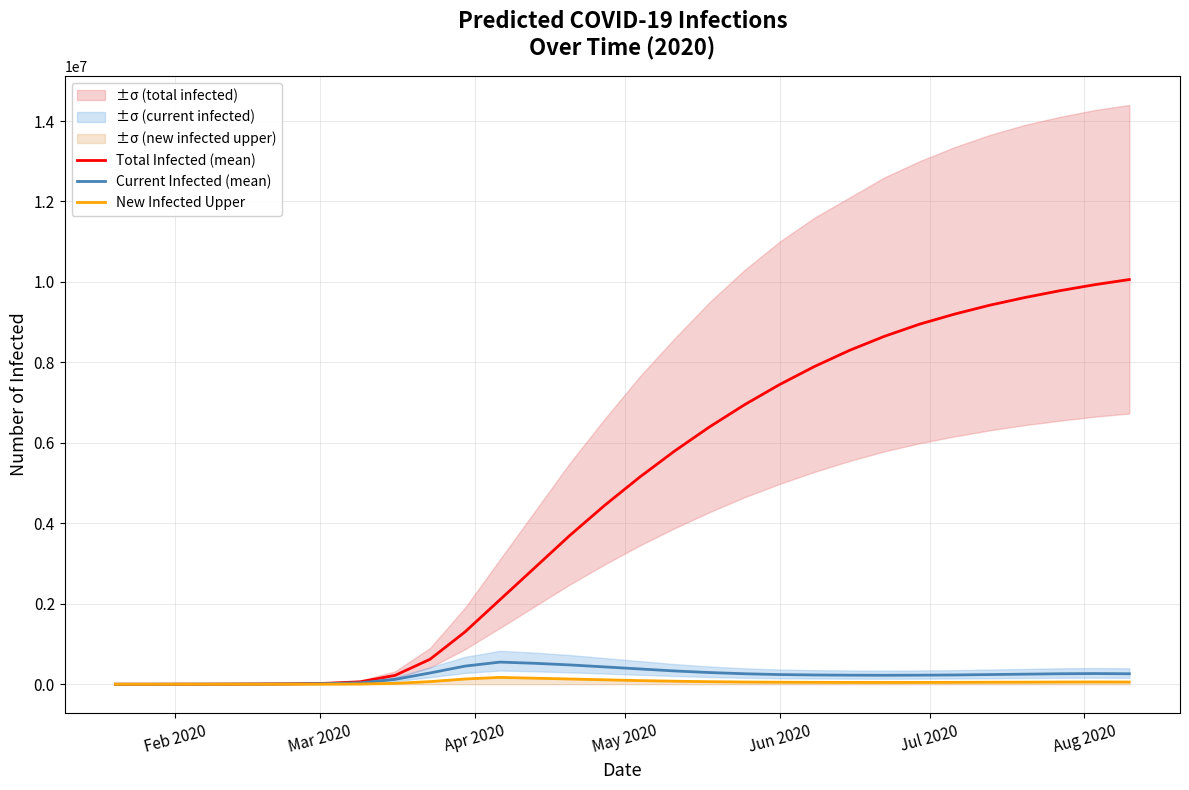

What is the maximum value for Total Infected (mean)?

10060000